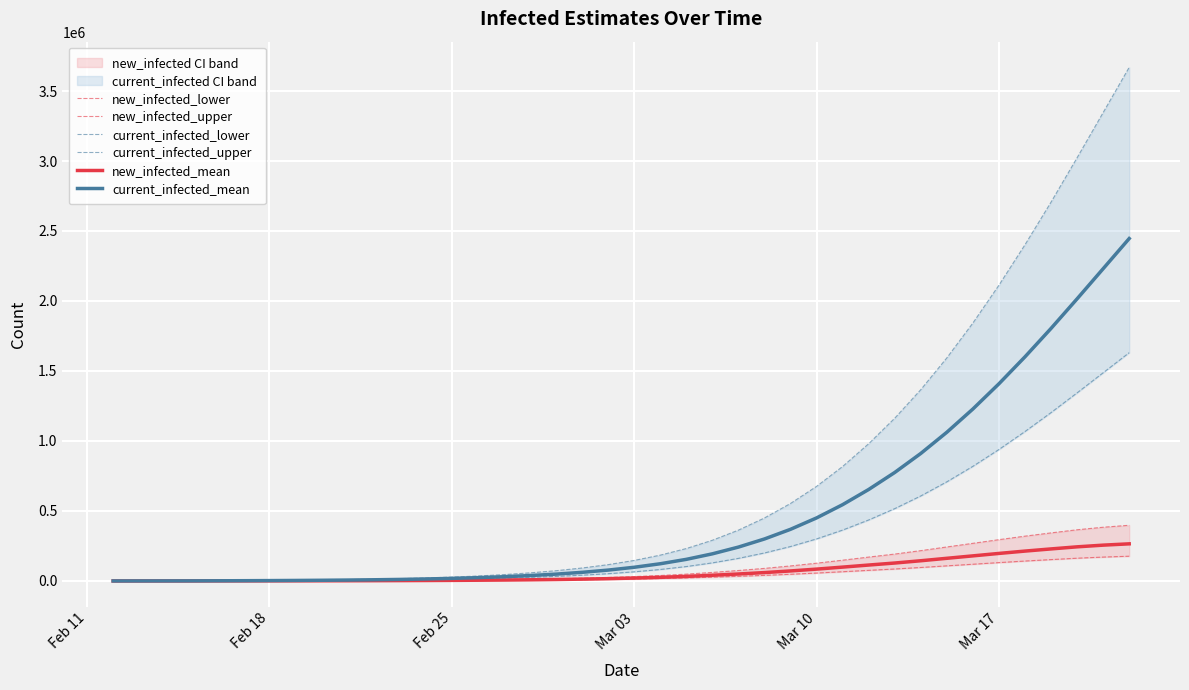

Reading left to right, transcribe all the data shown in this chart.

new_infected_lower: 36.9	89.1	128.1	179.2	364.8	430.5	531.2	663.8	832.4	1041.4	1321.4	1672.6	2161.1	2775.2	3528.0	4442.2	5623.8	6987.1	8743.0	11003.6	13838.7	17300.1	21633.2	27099.1	33186.9	39940.0	47704.5	56404.6	65955.9	75803.9	85400.4	96234.8	107917.0	119472.0	131124.0	142271.0	152596.0	162513.0	170558.0	176806.0
new_infected_upper: 82.9	200.5	288.1	403.1	820.7	968.6	1195.2	1493.7	1872.8	2343.2	2973.1	3763.4	4862.5	6244.2	7938.0	9995.0	12653.6	15721.0	19671.7	24758.1	31137.1	38925.2	48674.7	60972.9	74670.5	89865.1	107335.0	126910.0	148401.0	170559.0	192151.0	216528.0	242813.0	268811.0	295030.0	320110.0	343341.0	365654.0	383755.0	397813.0
current_infected_lower: 36.9	125.9	254.0	433.2	797.9	1228.4	1759.6	2423.5	3255.8	4297.2	5618.6	7291.2	9452.4	12227.6	15755.6	20161.0	25695.7	32554.7	41118.5	51757.4	65165.6	81934.5	102904.0	129171.0	161316.0	199935.0	245967.0	300210.0	363391.0	435667.0	516625.0	607236.0	708165.0	818894.0	939015.0	1067450.0	1202740.0	1343620.0	1487080.0	1630700.0
current_infected_upper: 82.9	283.4	571.5	974.6	1795.4	2764.0	3959.2	5452.8	7325.6	9668.8	12641.9	16405.3	21267.8	27512.1	35450.1	45362.2	57815.3	73248.2	92516.7	116454.0	146623.0	184353.0	231534.0	290634.0	362961.0	449853.0	553425.0	675473.0	817629.0	980250.0	1162410.0	1366280.0	1593370.0	1842510.0	2112780.0	2401760.0	2706170.0	3023150.0	3345930.0	3669080.0
new_infected_mean: 55.3	133.6	192.1	268.7	547.1	645.8	796.8	995.8	1248.5	1562.1	1982.1	2509.0	3241.7	4162.8	5292.0	6663.3	8435.7	10480.7	13114.4	16505.4	20758.1	25950.1	32449.8	40648.6	49780.4	59910.1	71556.8	84606.8	98933.8	113706.0	128101.0	144352.0	161875.0	179207.0	196687.0	213407.0	228894.0	243769.0	255836.0	265209.0
current_infected_mean: 55.3	188.9	381.0	649.8	1196.9	1842.7	2639.4	3635.2	4883.8	6445.9	8427.9	10936.9	14178.6	18341.4	23633.4	30241.4	38543.5	48832.1	61677.8	77636.1	97748.4	122902.0	154356.0	193756.0	241974.0	299902.0	368950.0	450315.0	545086.0	653500.0	774937.0	910853.0	1062250.0	1228340.0	1408520.0	1601170.0	1804110.0	2015430.0	2230620.0	2446050.0